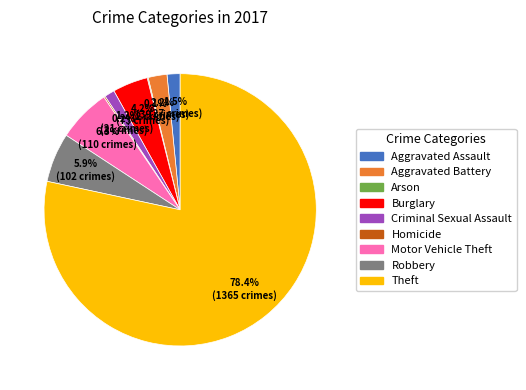

Does any single category account for the majority?

Yes